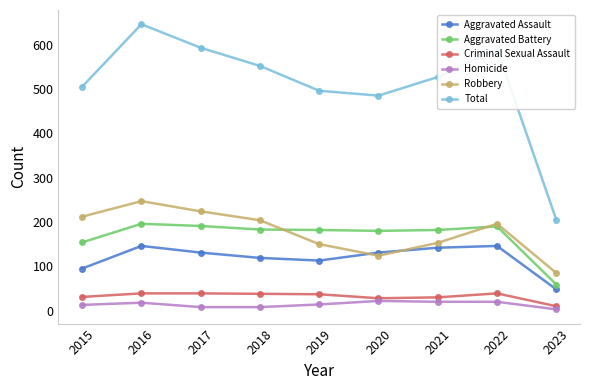

What is the average value of the Criminal Sexual Assault series?

32